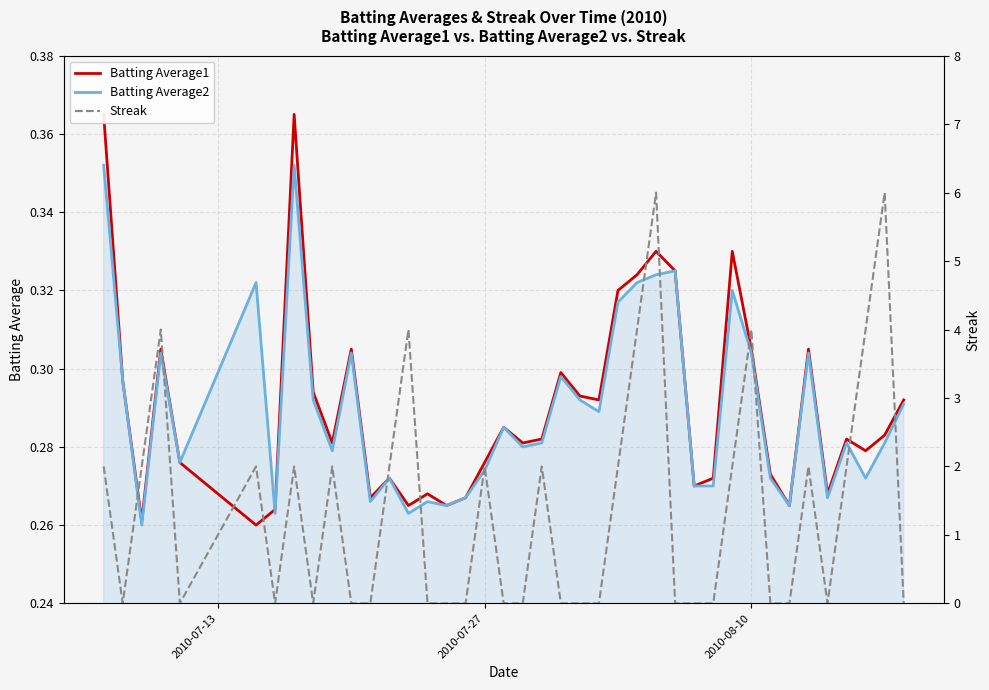

Is the value of Streak at 31 greater than the value of Batting Average1 at 2010-07-27?

Yes